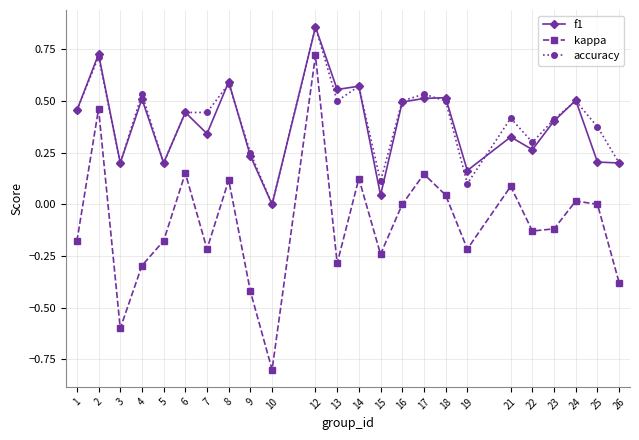

True or false: kappa and accuracy cross at least once.

False